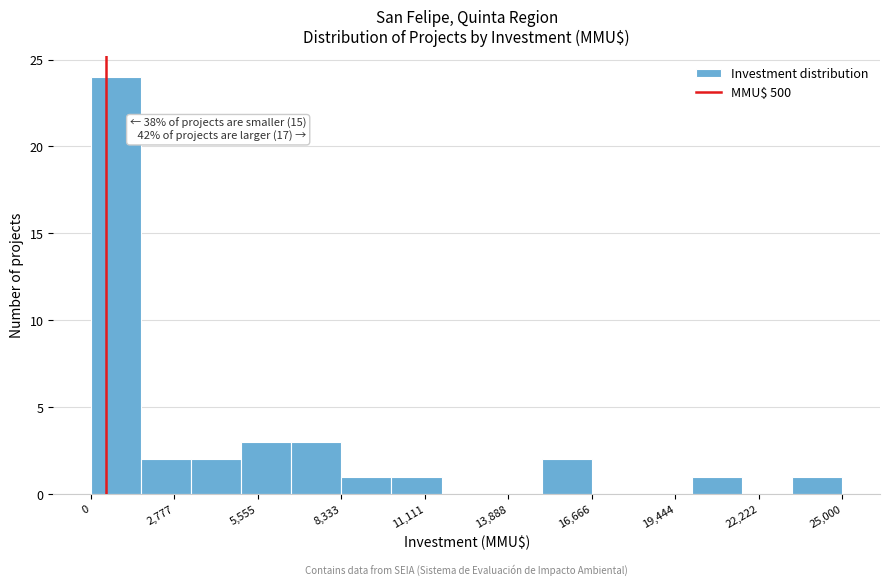

Read against the x-axis, roughly where is the centre of the tallest bar?

1000